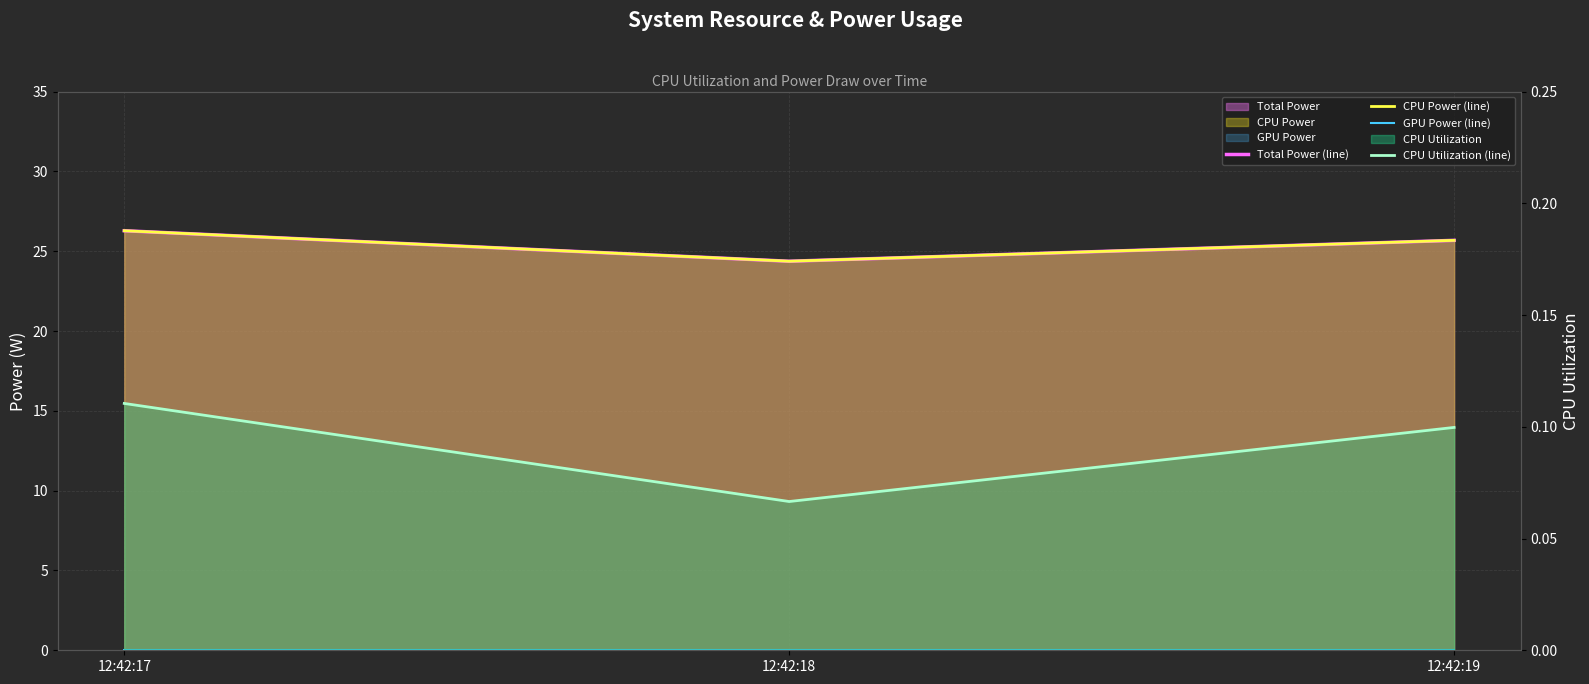

Count the number of categories in the chart.

3